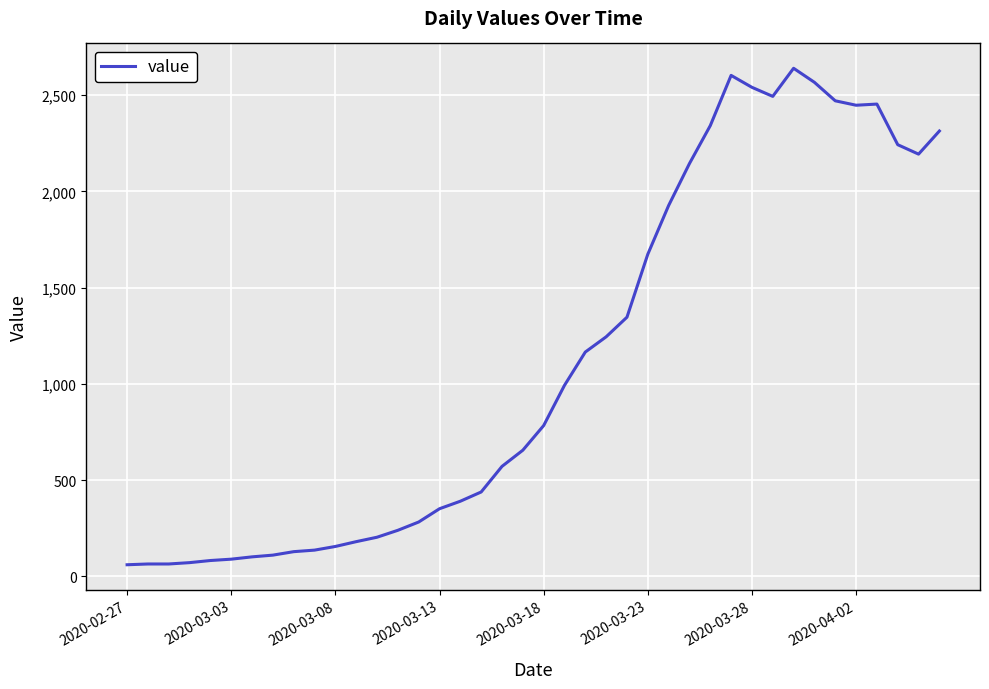

What is the smallest value displayed?

61